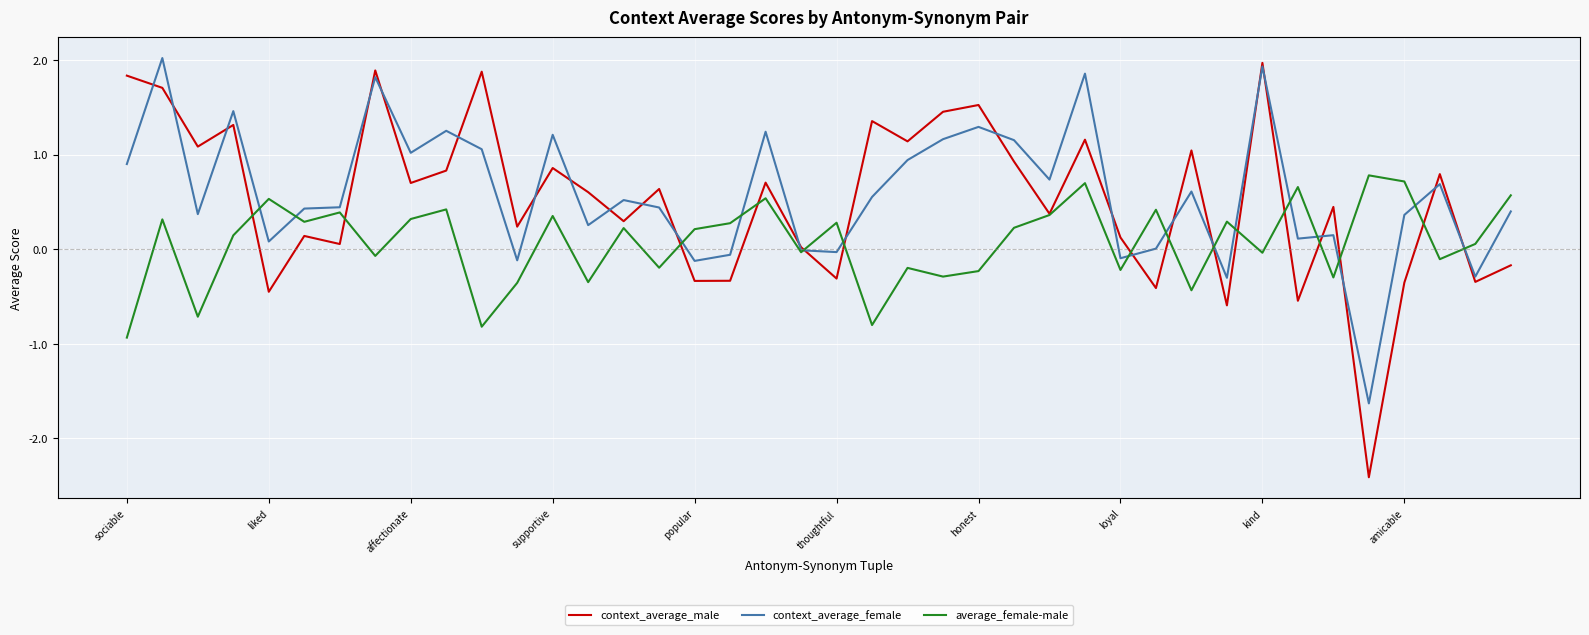

Which series has the largest range (max minus min)?

context_average_male